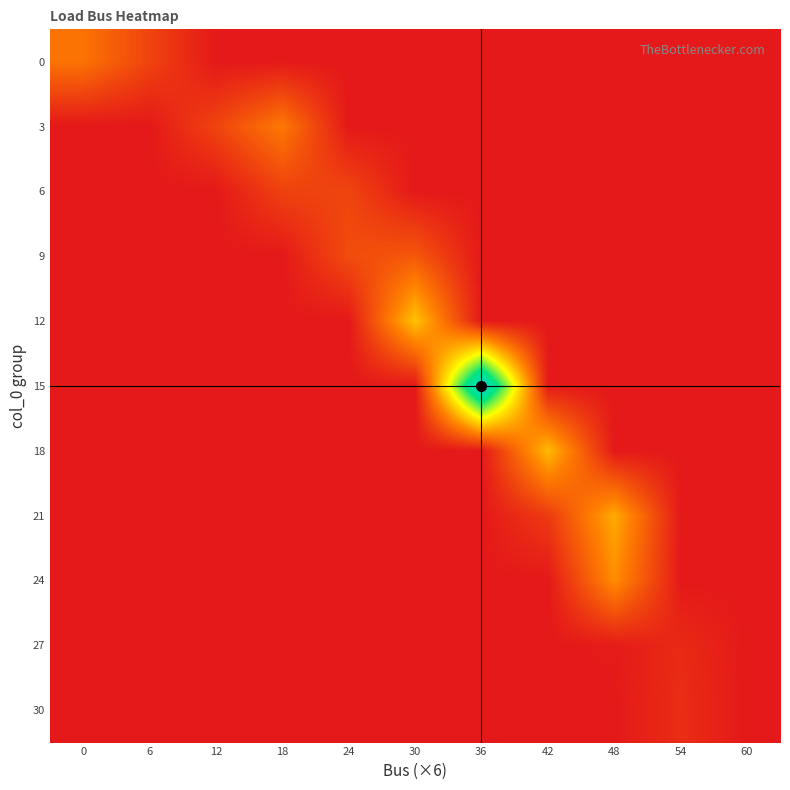

Reading left to right, list all the values displayed in this chart.

0: 0=21.9	6=10.7	12=0.0	18=0.0	24=0.0	30=0.0	36=0.0	42=0.0	48=0.0	54=0.0	60=0.0
3: 0=0.0	6=0.0	12=10.6	18=23.3	24=0.0	30=0.0	36=0.0	42=0.0	48=0.0	54=0.0	60=0.0
6: 0=0.0	6=0.0	12=0.0	18=10.1	24=10.9	30=0.0	36=0.0	42=0.0	48=0.0	54=0.0	60=0.0
9: 0=0.0	6=0.0	12=0.0	18=0.0	24=12.6	30=15.4	36=0.0	42=0.0	48=0.0	54=0.0	60=0.0
12: 0=0.0	6=0.0	12=0.0	18=0.0	24=0.0	30=38.5	36=0.0	42=0.0	48=0.0	54=0.0	60=0.0
15: 0=0.0	6=0.0	12=0.0	18=0.0	24=0.0	30=0.0	36=100.0	42=0.4	48=0.0	54=0.0	60=0.0
18: 0=0.0	6=0.0	12=0.0	18=0.0	24=0.0	30=0.0	36=0.0	42=36.7	48=0.0	54=0.0	60=0.0
21: 0=0.0	6=0.0	12=0.0	18=0.0	24=0.0	30=0.0	36=0.0	42=8.3	48=33.5	54=0.0	60=0.0
24: 0=0.0	6=0.0	12=0.0	18=0.0	24=0.0	30=0.0	36=0.0	42=0.0	48=27.9	54=0.0	60=0.0
27: 0=0.0	6=0.0	12=0.0	18=0.0	24=0.0	30=0.0	36=0.0	42=0.0	48=0.7	54=4.3	60=0.0
30: 0=0.0	6=0.0	12=0.0	18=0.0	24=0.0	30=0.0	36=0.0	42=0.0	48=0.0	54=5.1	60=0.0